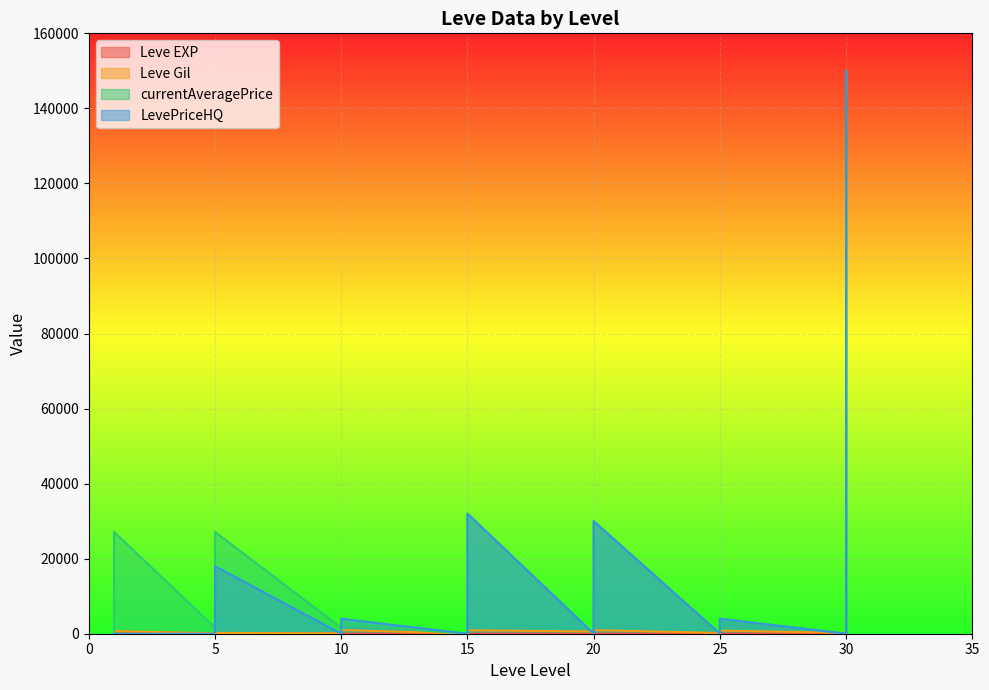

What is the sum of all Leve EXP values?

1947